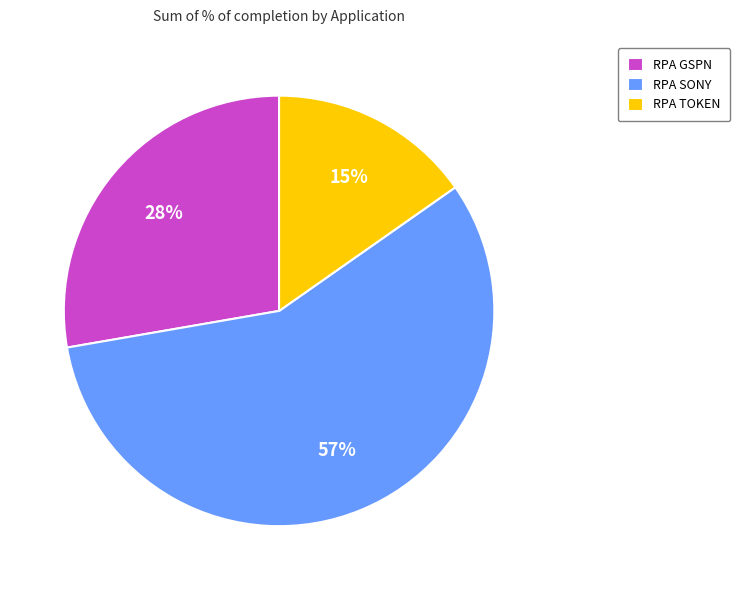

To the nearest percent, what is the difference between the RPA GSPN and RPA SONY slice percentages?

29%